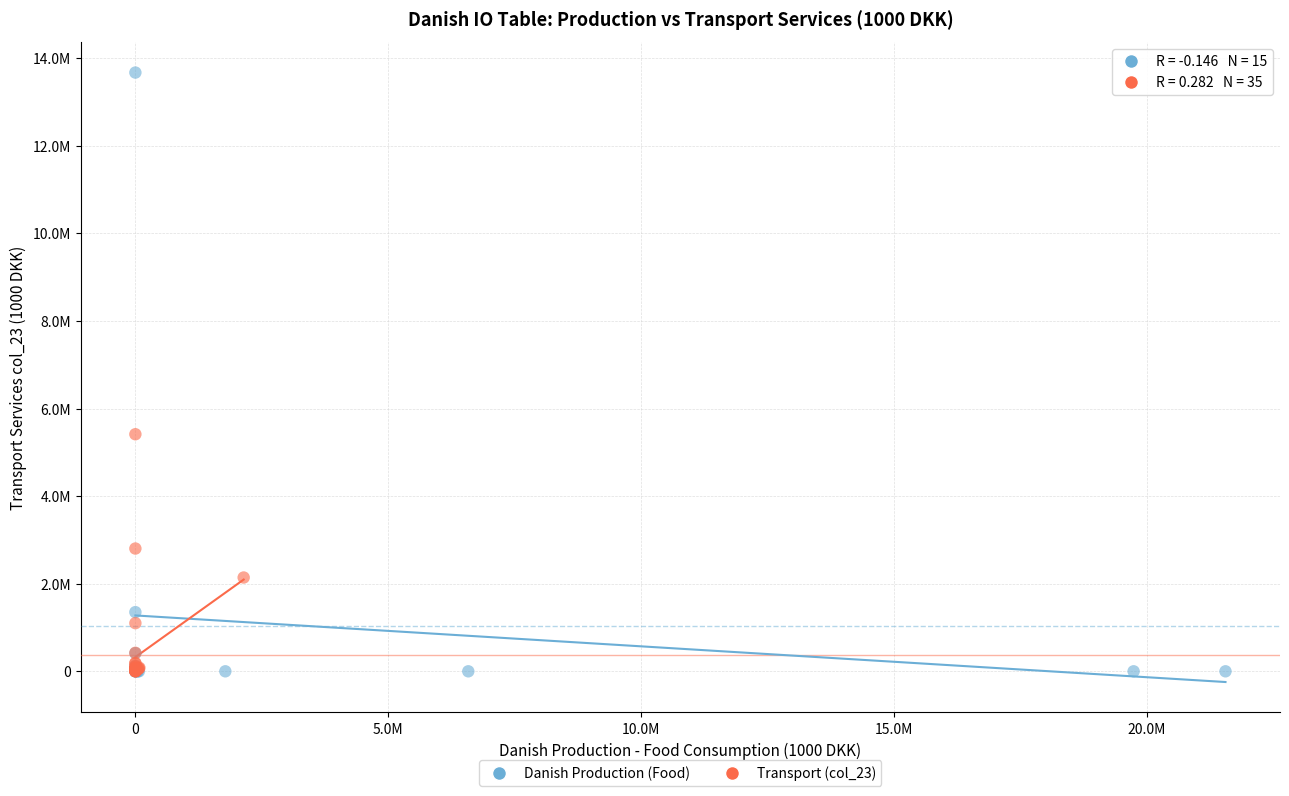

What are all the series names shown in the legend?

Danish Production (Food), Transport (col_23)